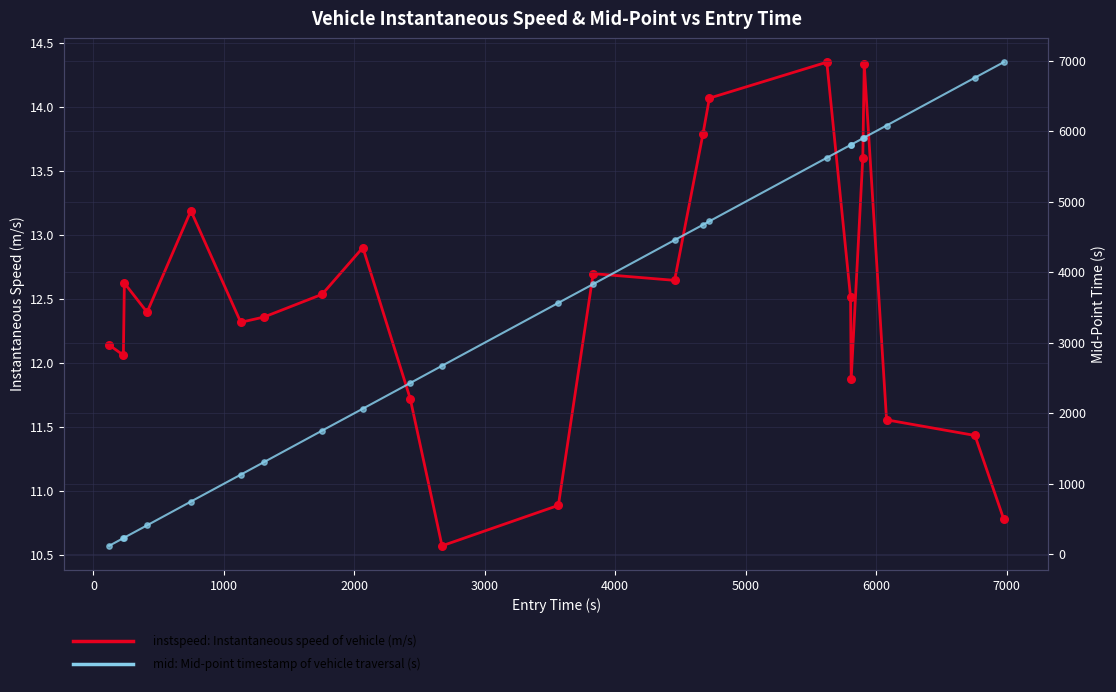

Which series has the widest spread of Y values?

mid